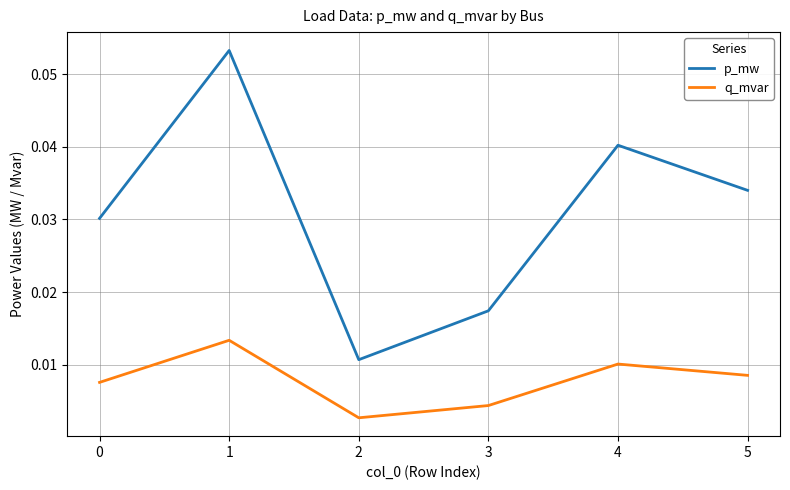

How many categories are shown in the chart?

6